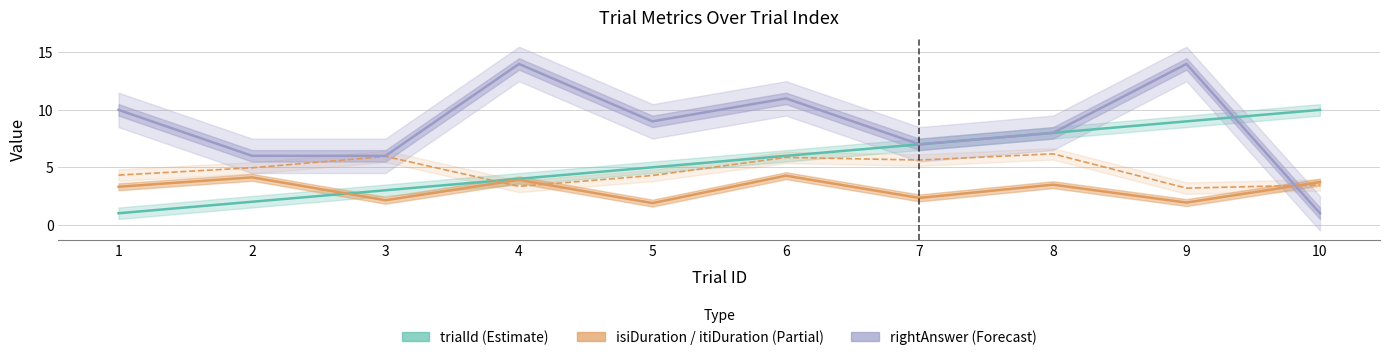

True or false: rightAnswer (Forecast) has more than 0 points higher than both neighbors.

True